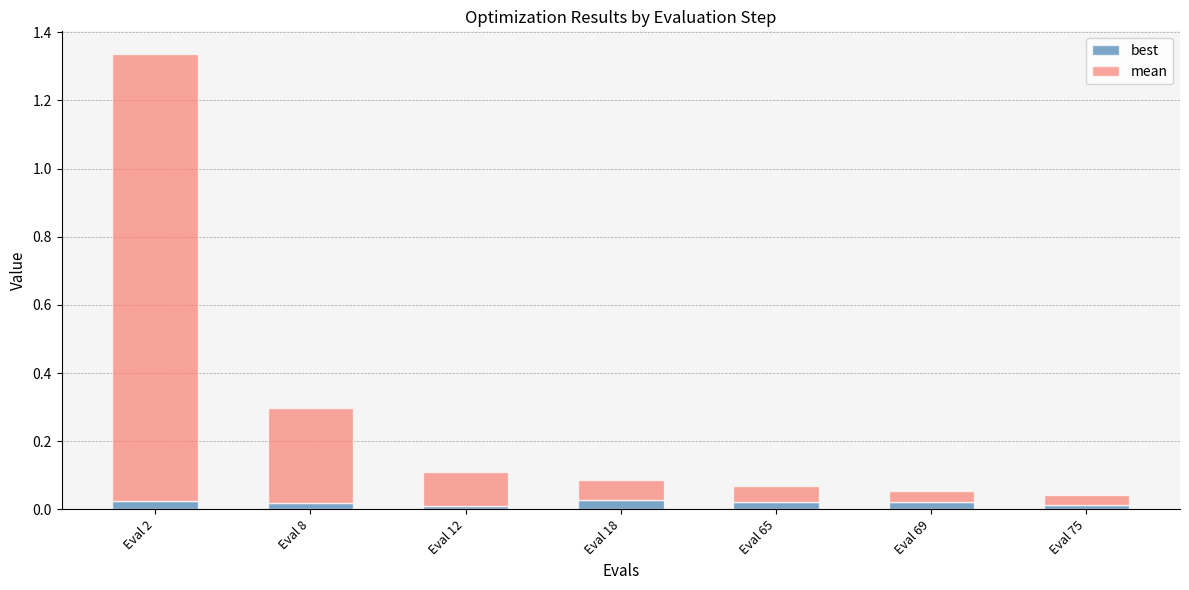

The best series shows 0.0 at Eval 75. True or false?

True